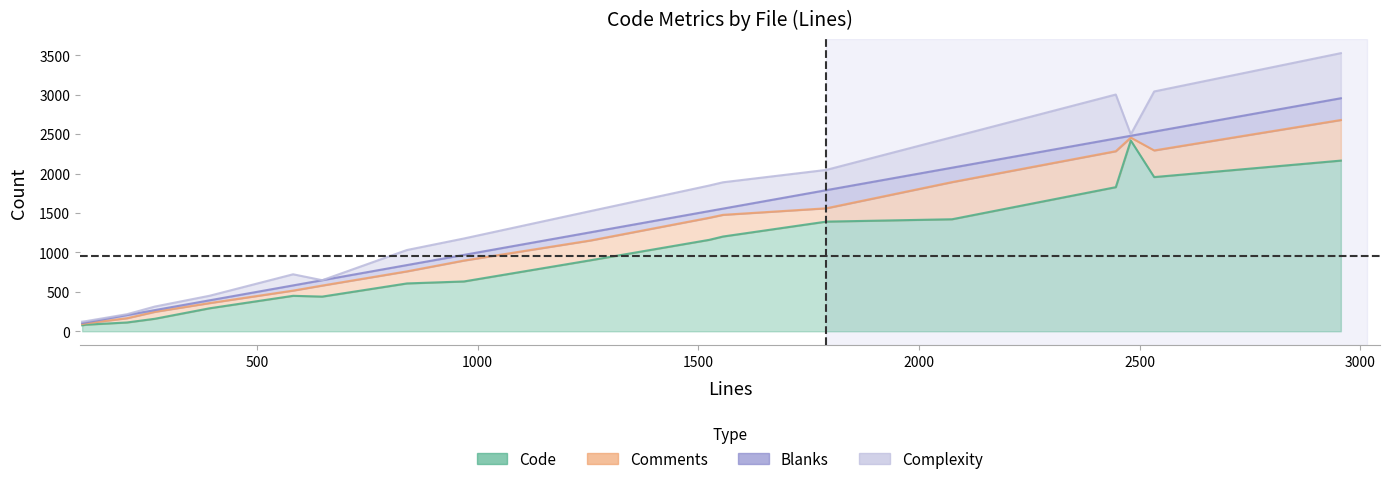

How many categories are shown in the chart?

18